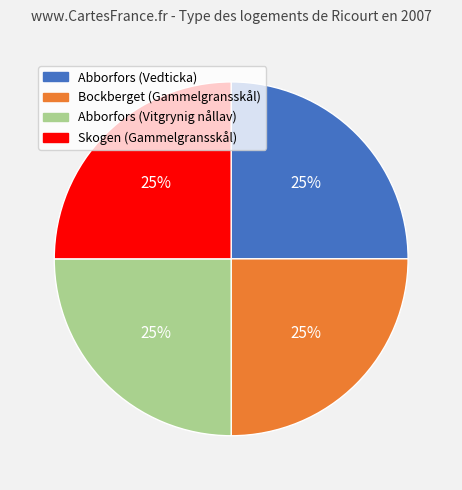

What percentage is the Bockberget (Gammelgransskål) slice, to the nearest percent?

25%